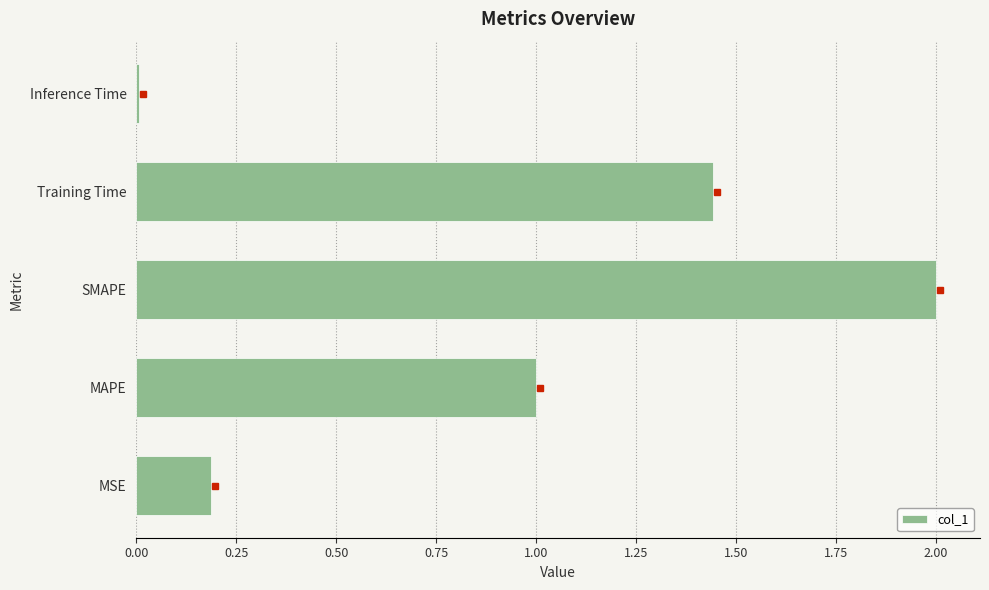

Rank the categories by value from lowest to highest.

Inference Time, MSE, MAPE, Training Time, SMAPE